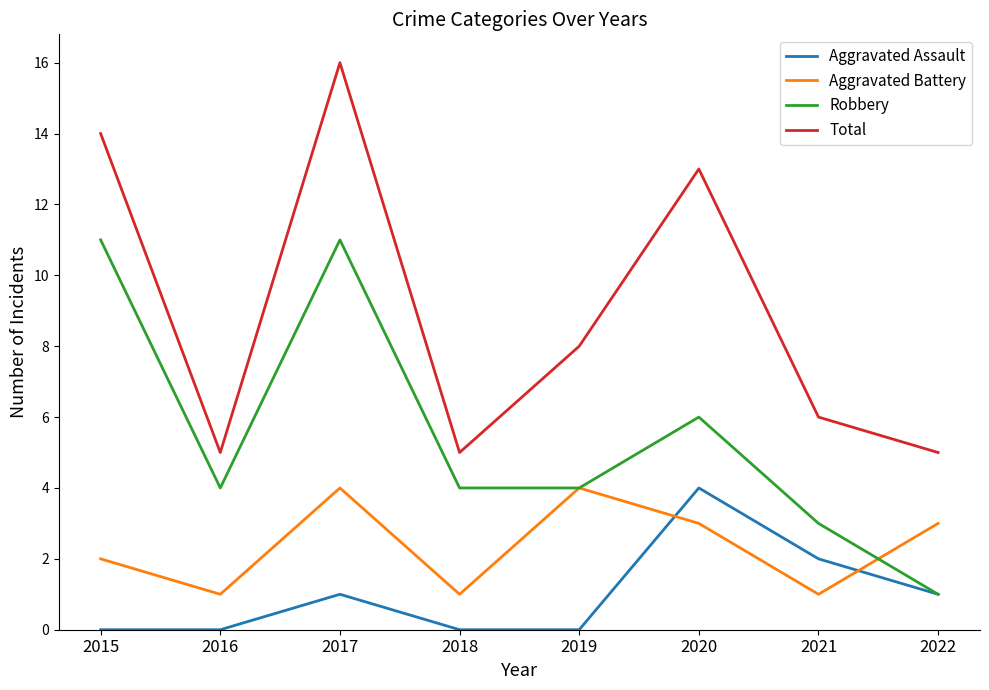

At which category is the sum across all series the highest?

2017